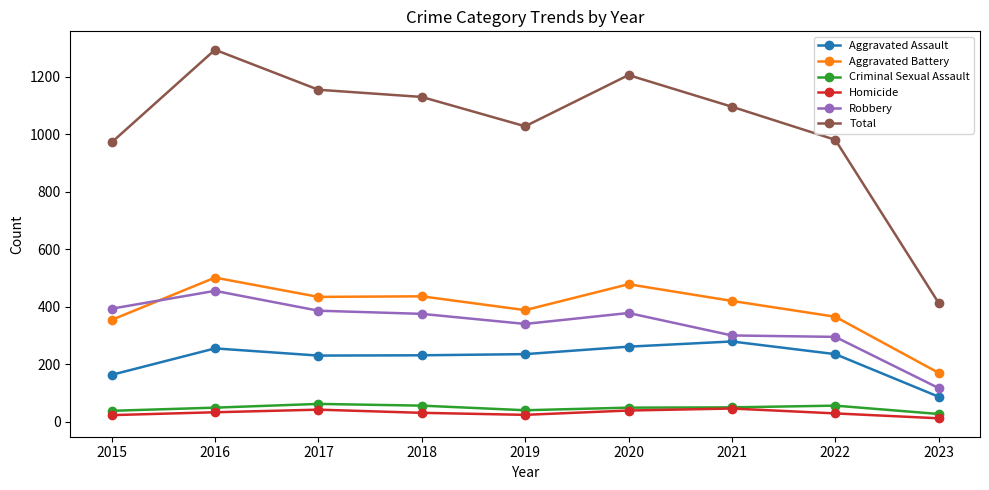

At which category does Total reach its first local peak?

2016